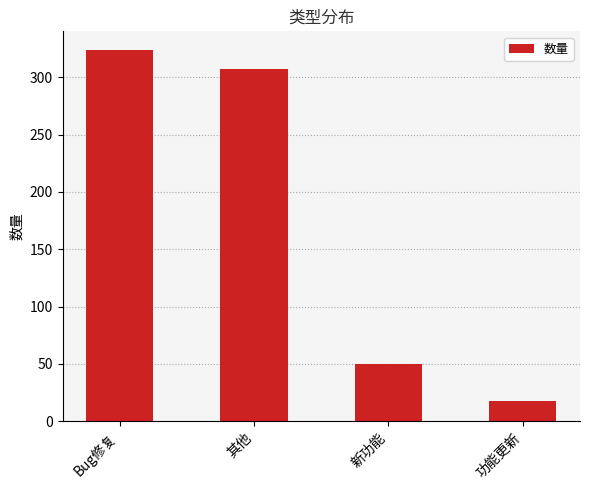

How many categories are shown in the chart?

4